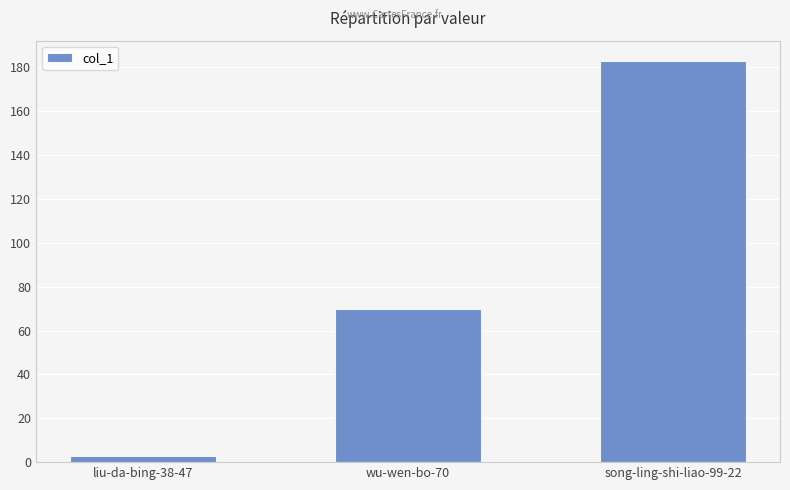

At which category does the chart reach its minimum across all series?

liu-da-bing-38-47